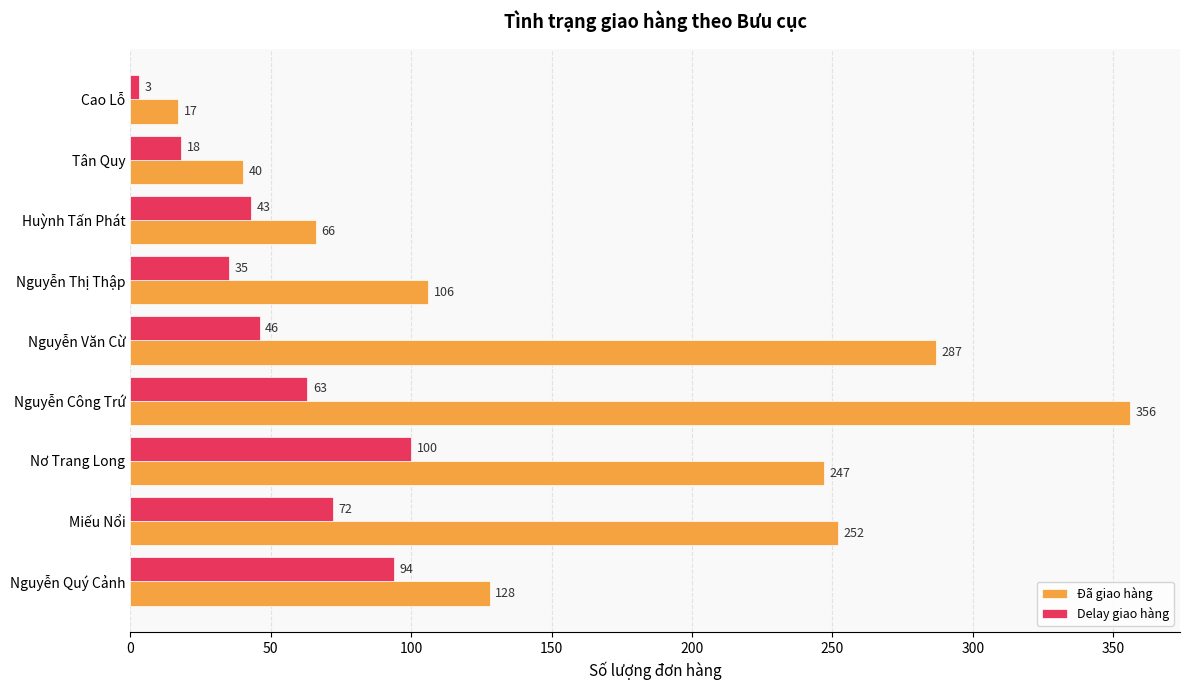

What are all the series names shown in the legend?

Đã giao hàng, Delay giao hàng